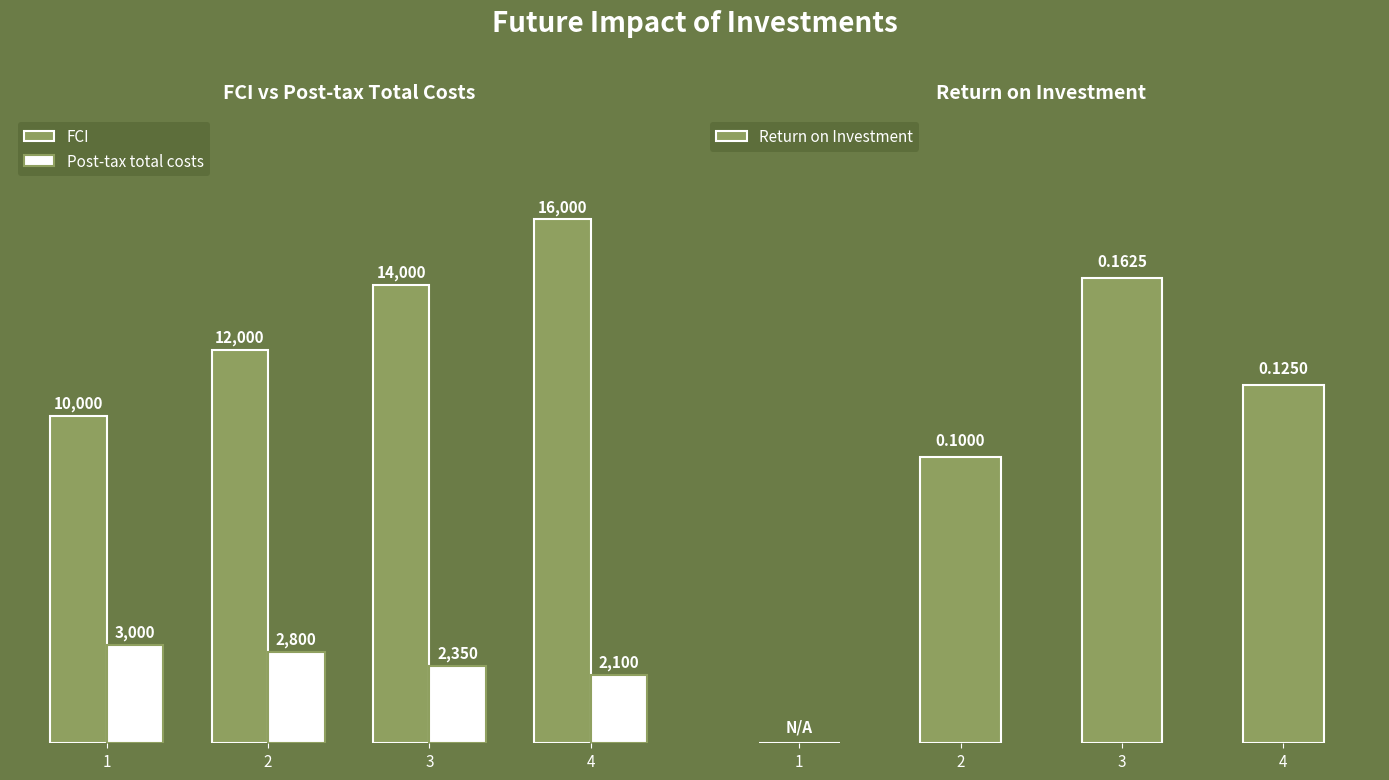

What is the value of the Post-tax total costs bar at the 3rd from the left?

2350.0